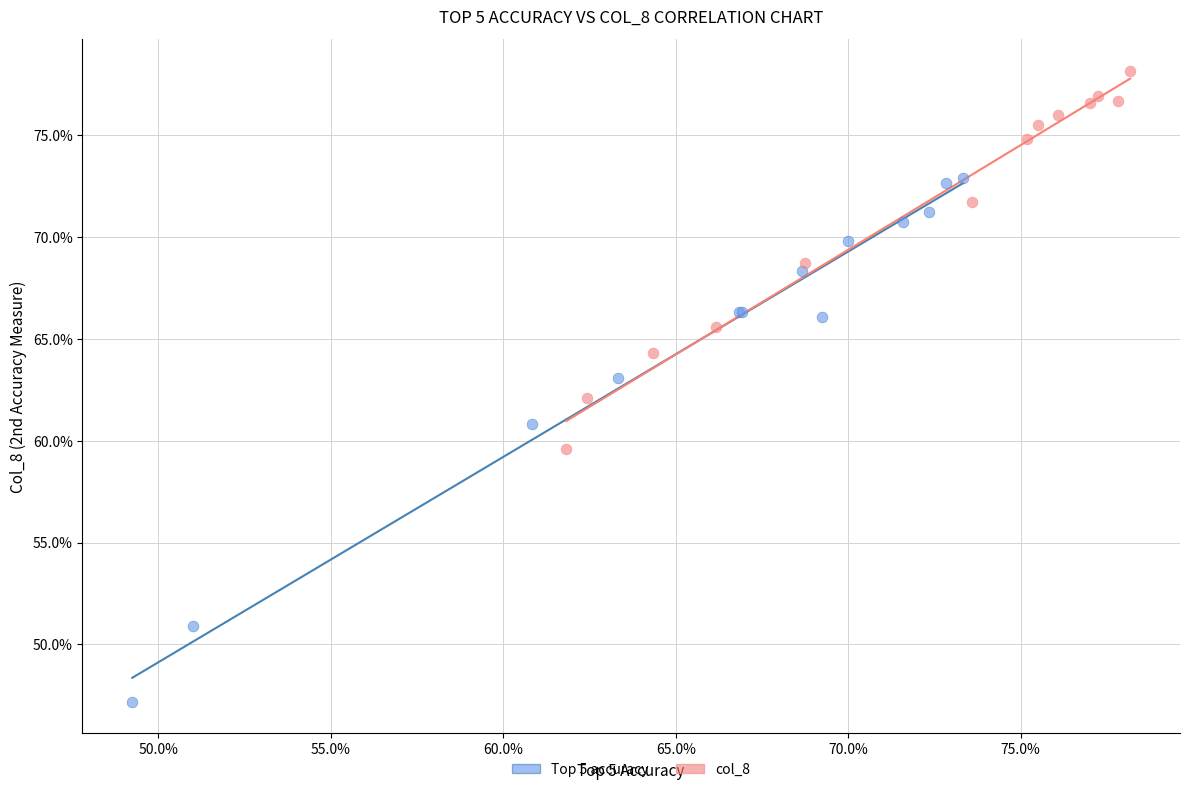

Which series contains the lowest Y value?

Top 5 accuracy